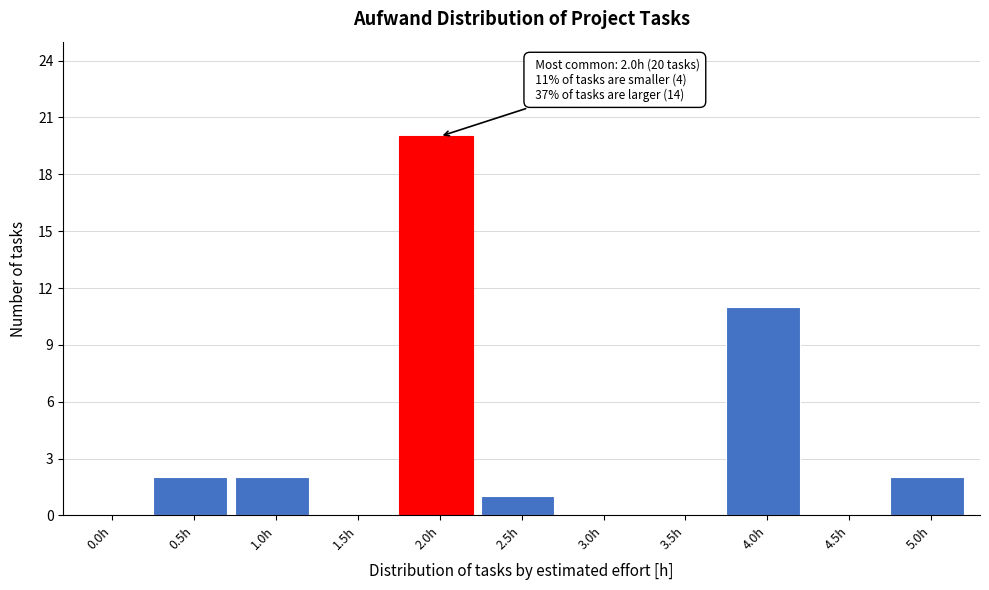

Reading right to left, what are all the values shown in this chart?

5.0h=2	4.5h=0	4.0h=11	3.5h=0	3.0h=0	2.5h=1	2.0h=20	1.5h=0	1.0h=2	0.5h=2	0.0h=0